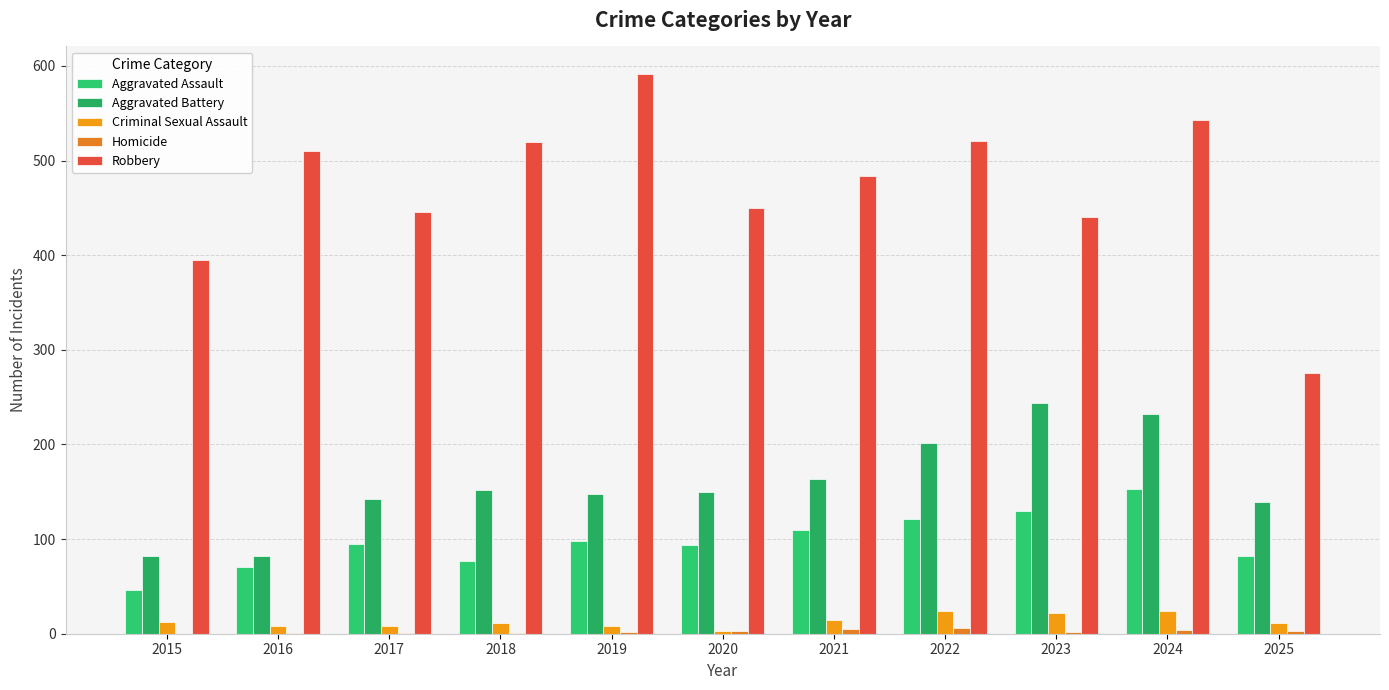

Count the number of data series in this chart.

5